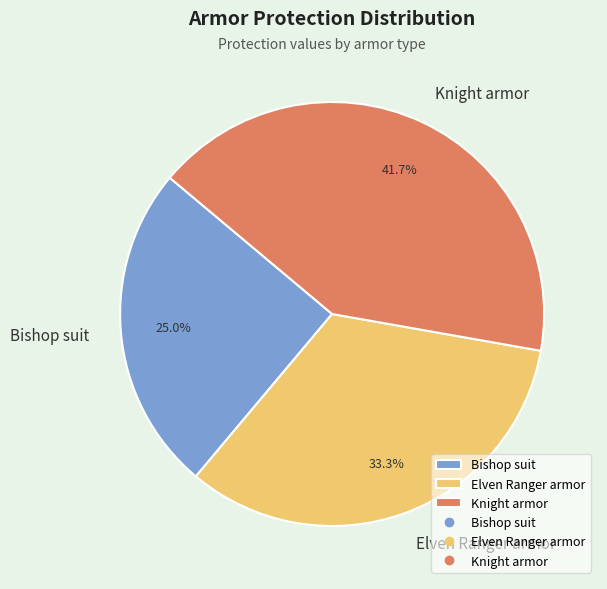

Which slice is the smallest?

Bishop suit